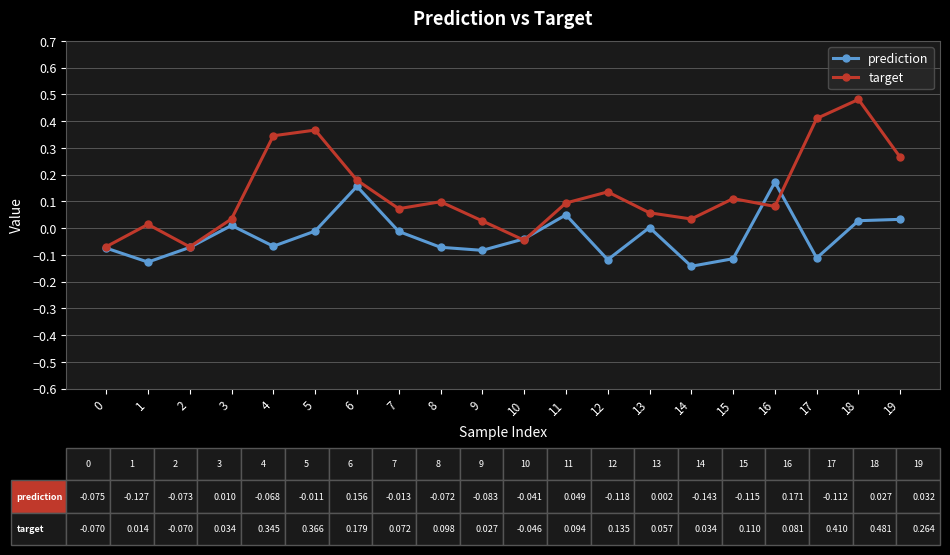

Which series has the largest range (max minus min)?

target